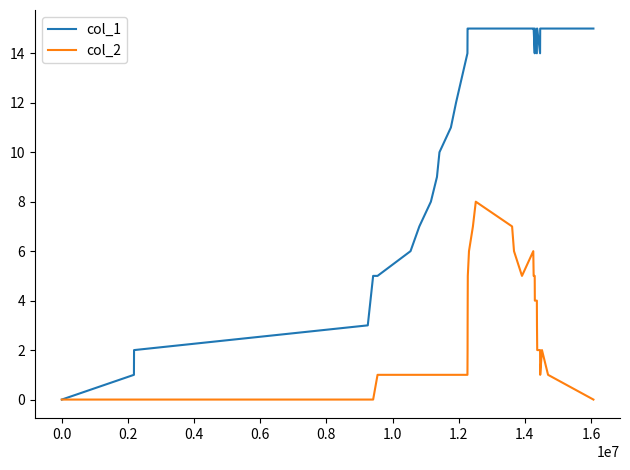

Which series has the largest total across all categories?

col_1